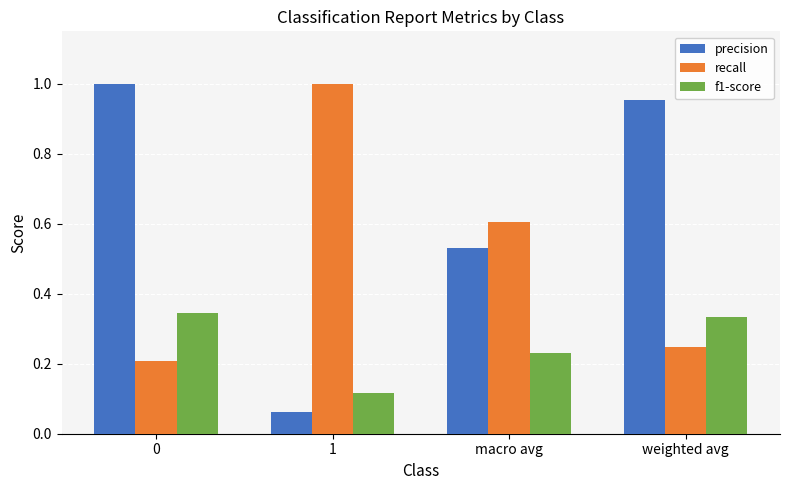

Rank the series at 0 from highest to lowest value.

precision, f1-score, recall